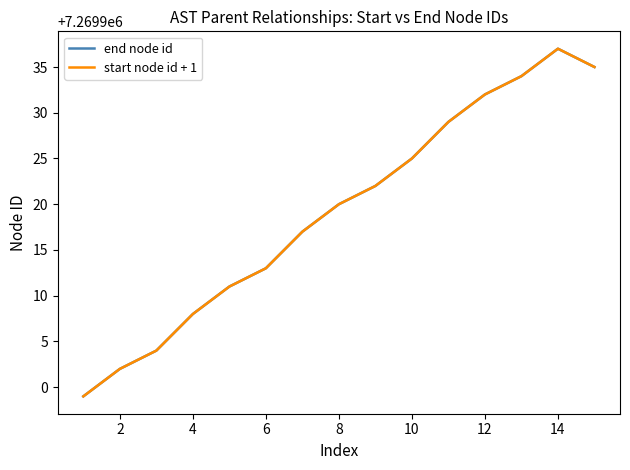

Does the chart have visible grid lines?

No